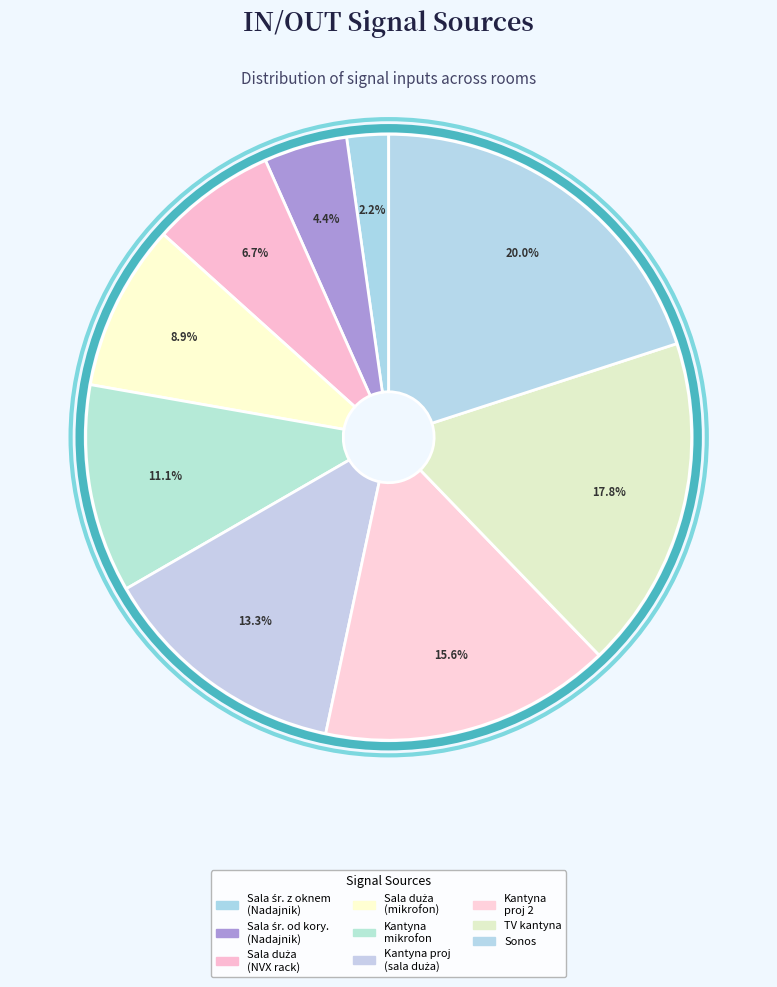

How many slices are in this pie chart?

9